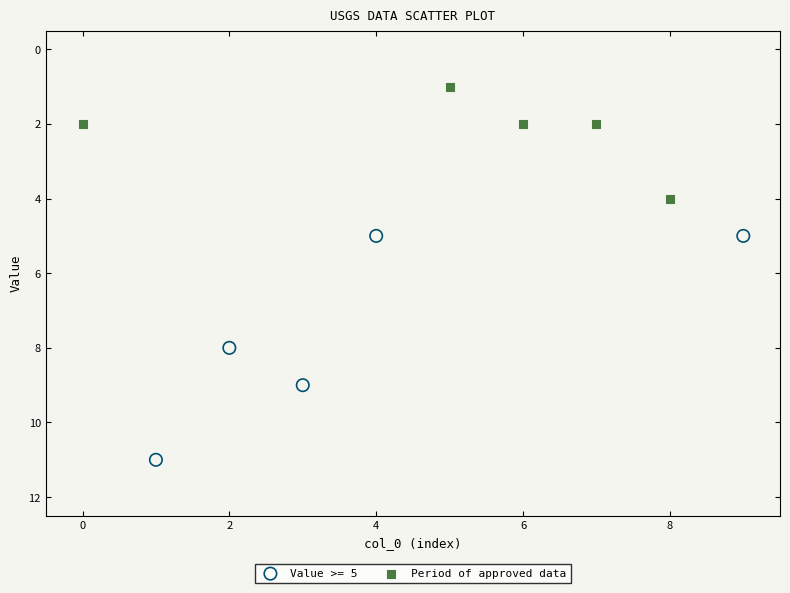

Which series contains the lowest Y value?

Period of approved data